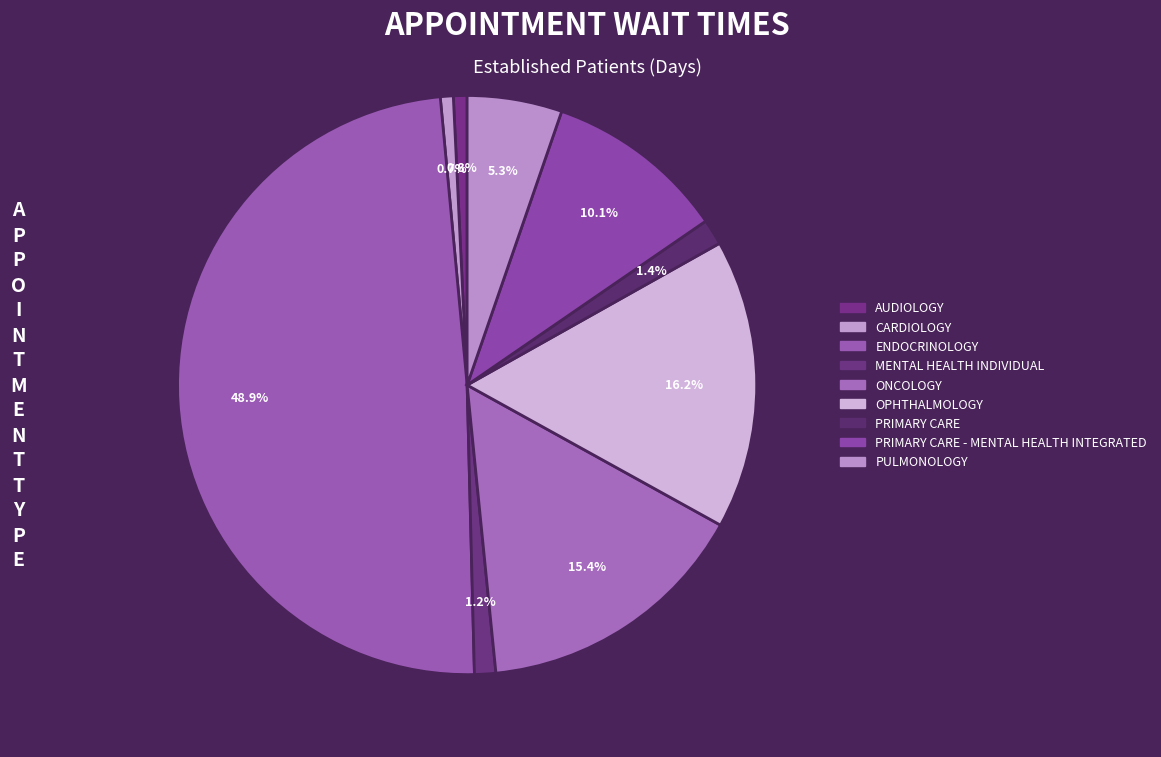

Count the number of slices in the pie.

9